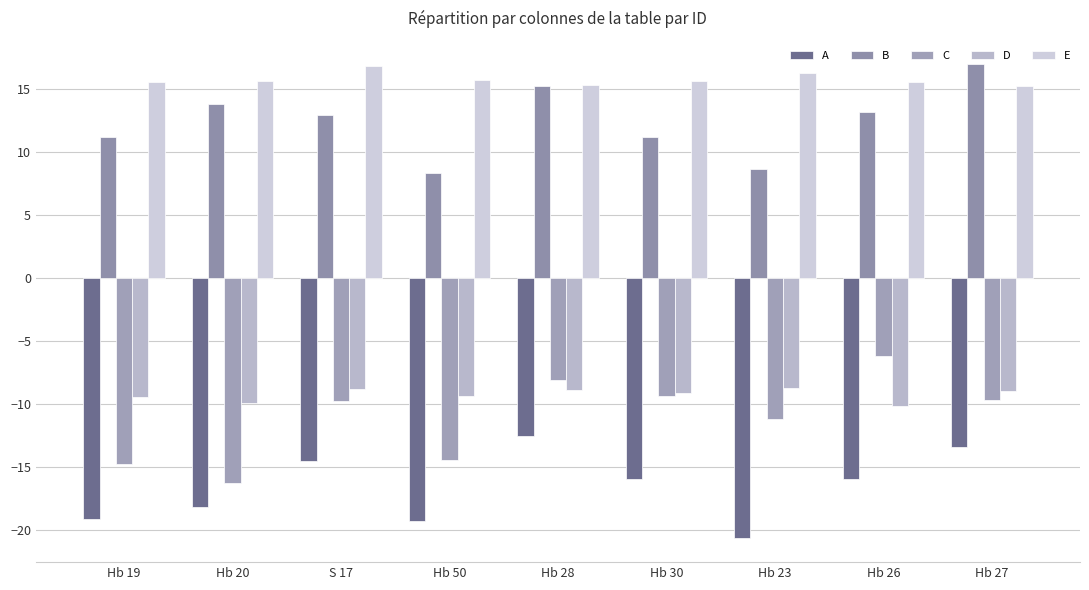

List the series in order of their peak value, lowest first.

A, D, C, E, B